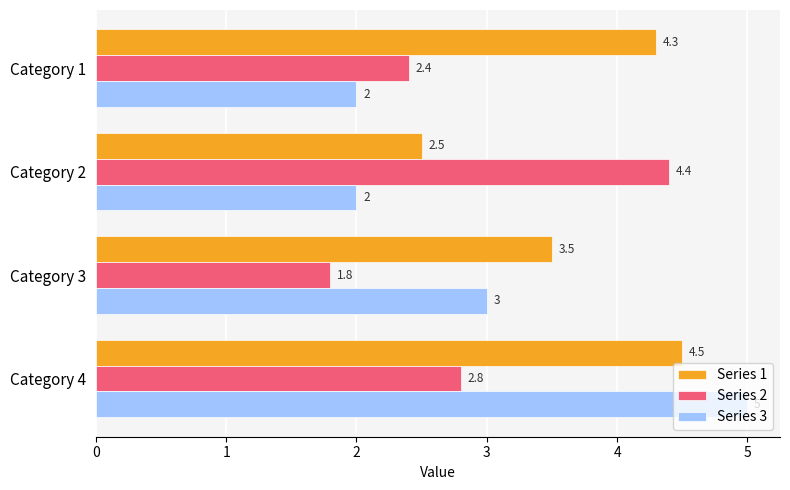

Which series has the widest spread of values?

Series 3